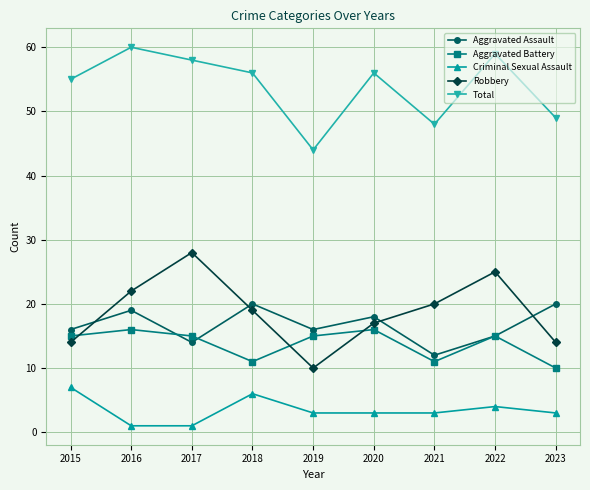

True or false: Aggravated Assault and Total cross at least once.

False